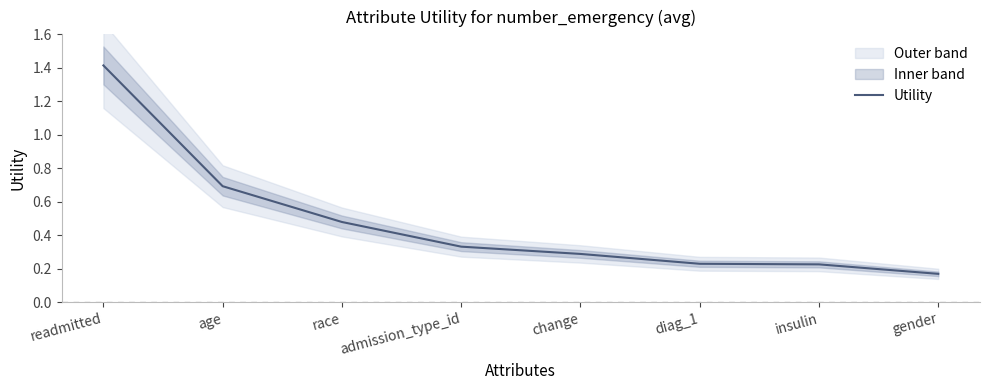

Count the values in the range 0 to 1.

7